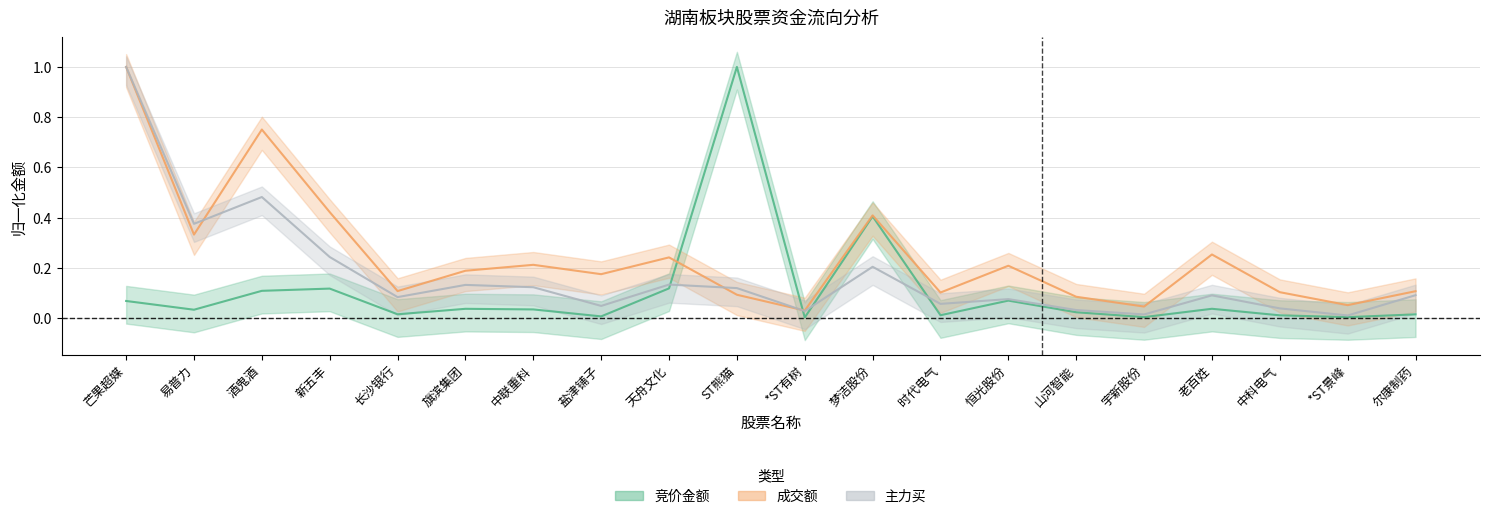

How many distinct data groups are displayed?

3